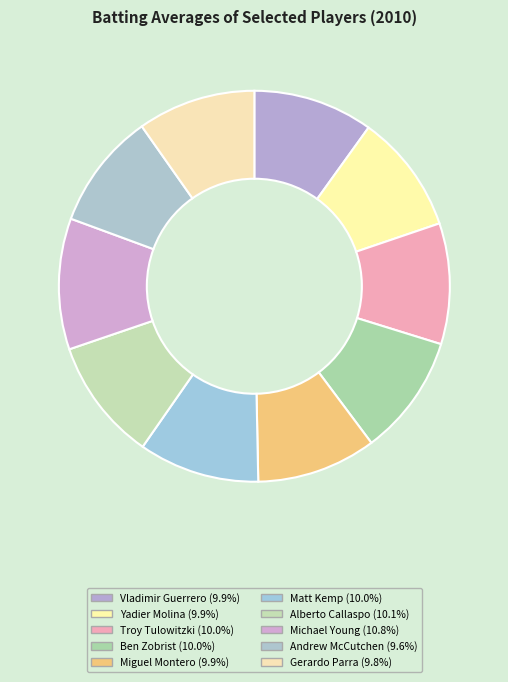

How many slices are in this pie chart?

10